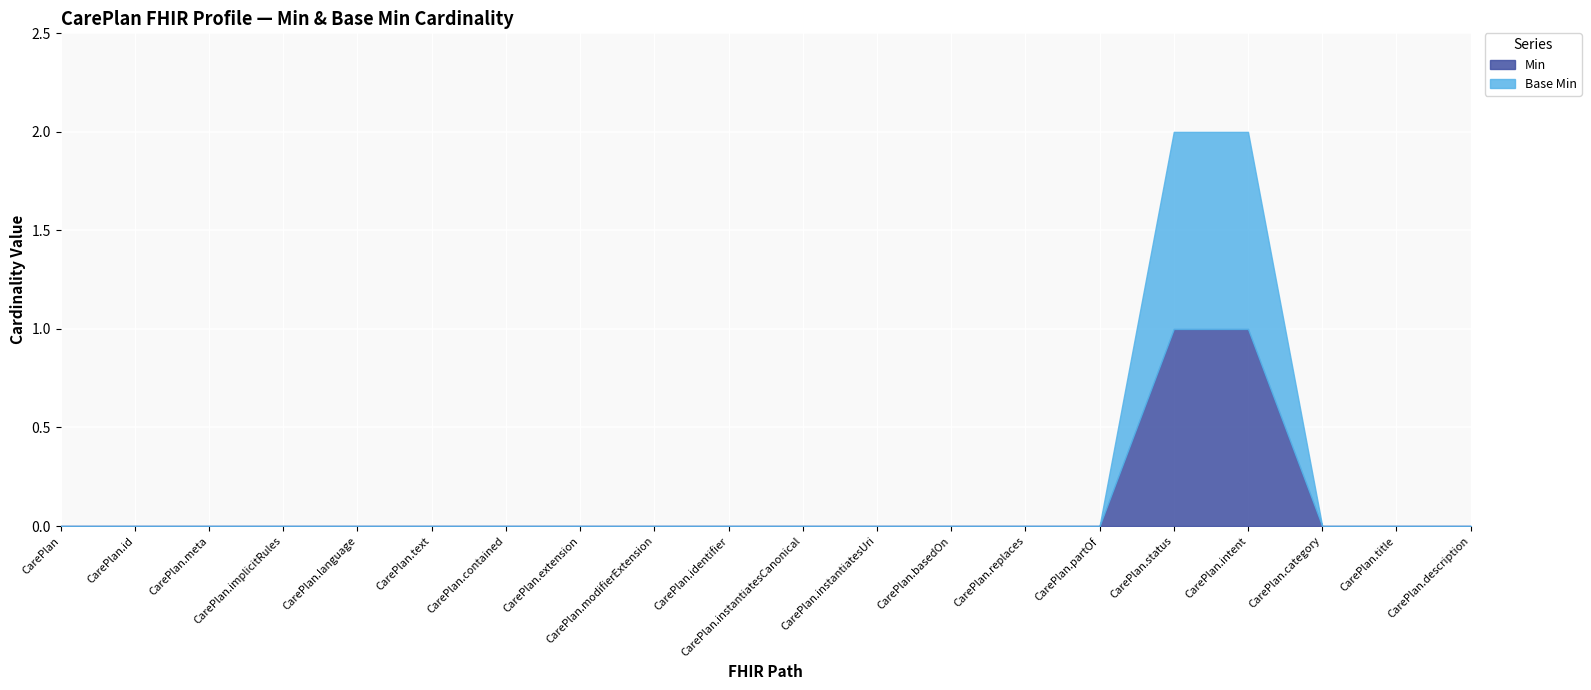

What position from the right is CarePlan.id?

19